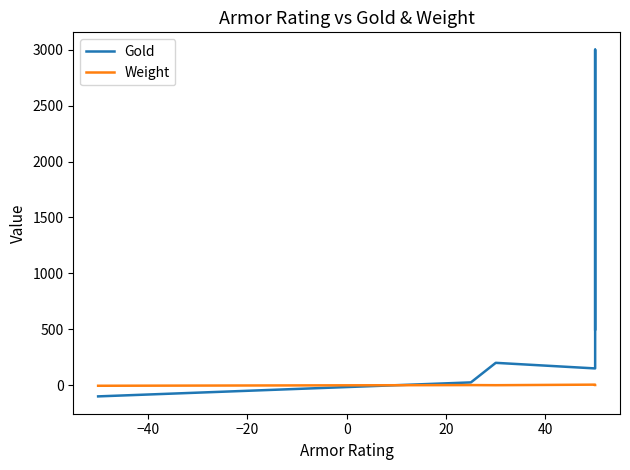

Reading right to left, what are all the values shown in this chart?

Gold: 500	500	500	3000	150	200	25	-100	-100	-100	-100
Weight: 2	2	2	2	5	0	1	-5	-5	-5	-5